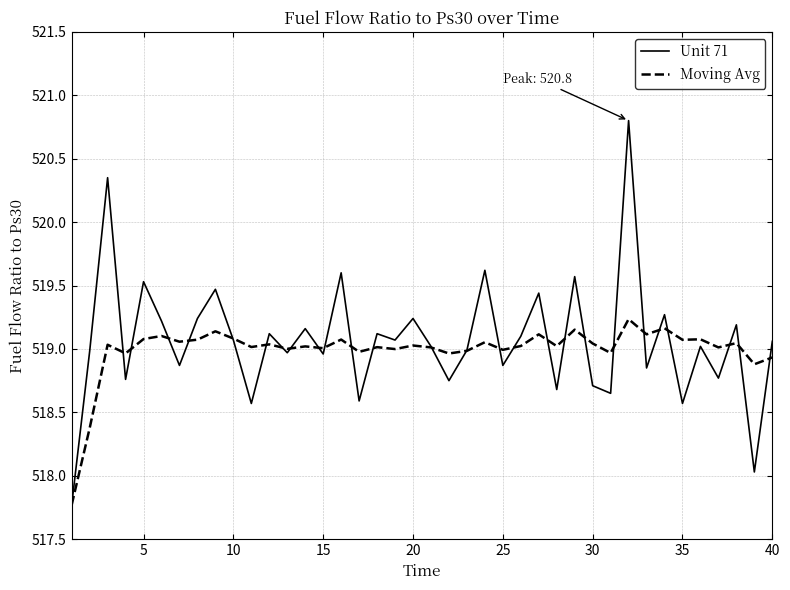

What is the lowest value of the Moving Avg series?

517.8